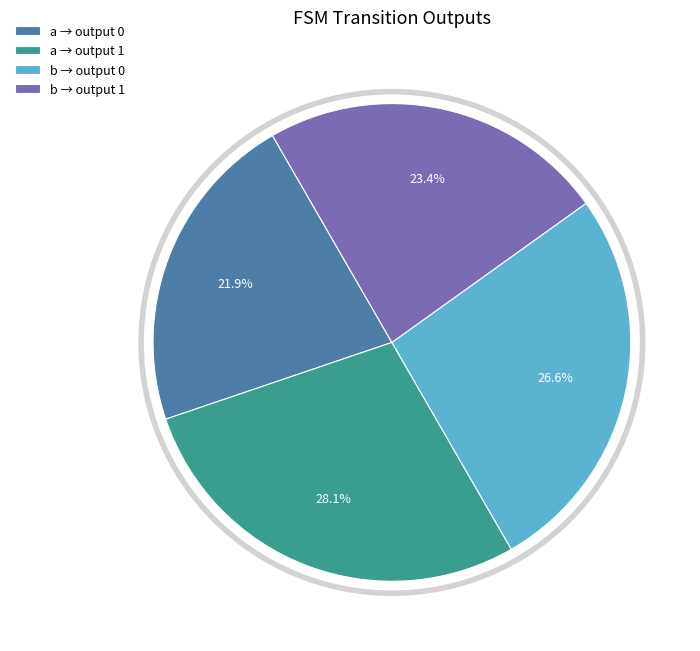

Is there any slice that represents more than half of the pie?

No